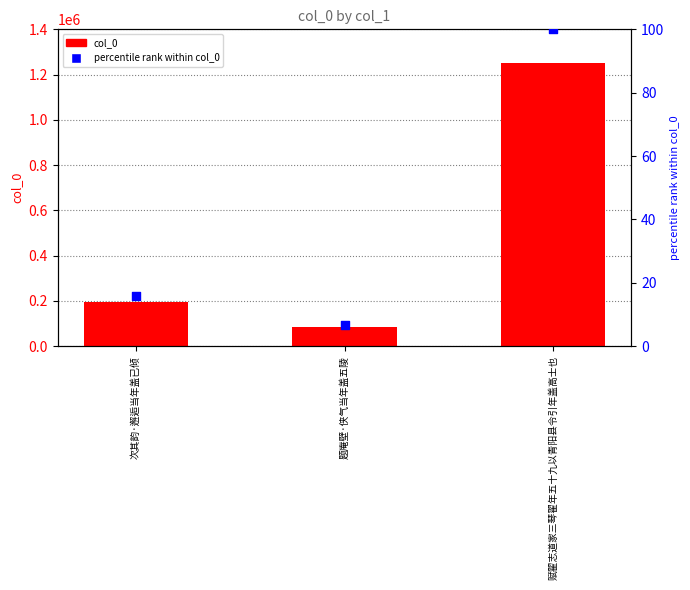

Between 题庵壁·侠气当年盖五陵 and 赋翟志道家三琴翟年五十九以青阳县令引年盖高士也, which is larger?

赋翟志道家三琴翟年五十九以青阳县令引年盖高士也